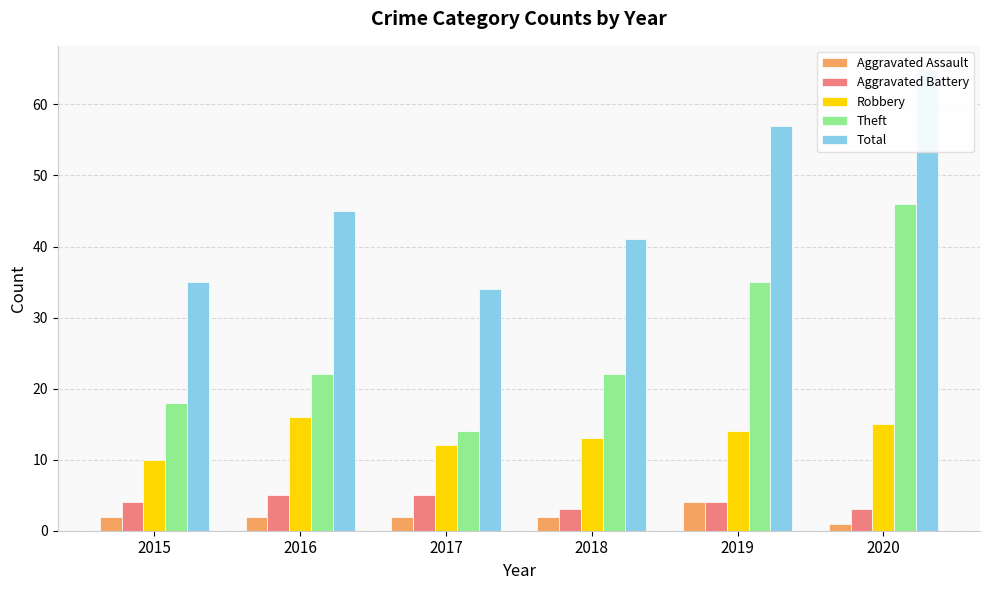

The value of Aggravated Battery at 2020 is 3. True or false?

True